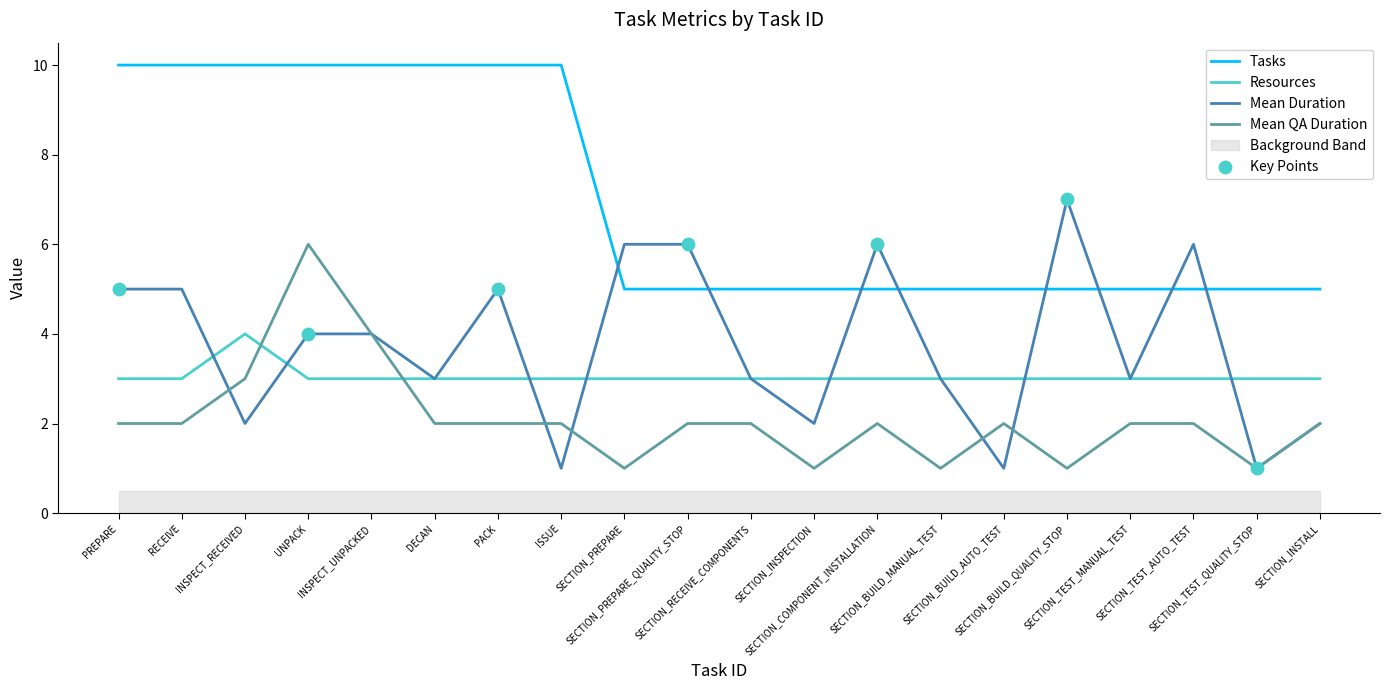

Is the value of Resources at INSPECT_UNPACKED greater than the value of Tasks at SECTION_INSPECTION?

No